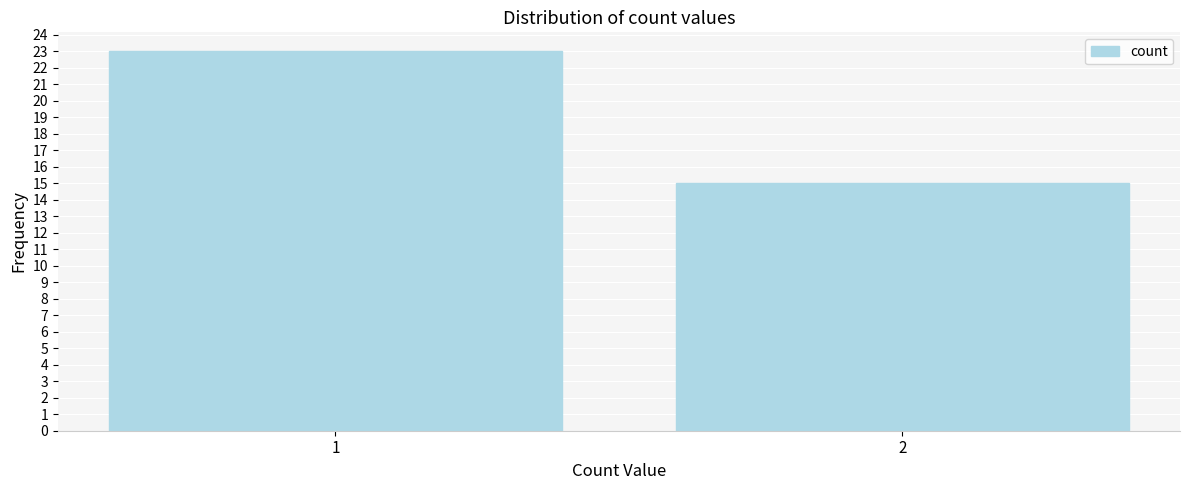

Reading right to left, transcribe all the data shown in this chart.

2=15	1=23